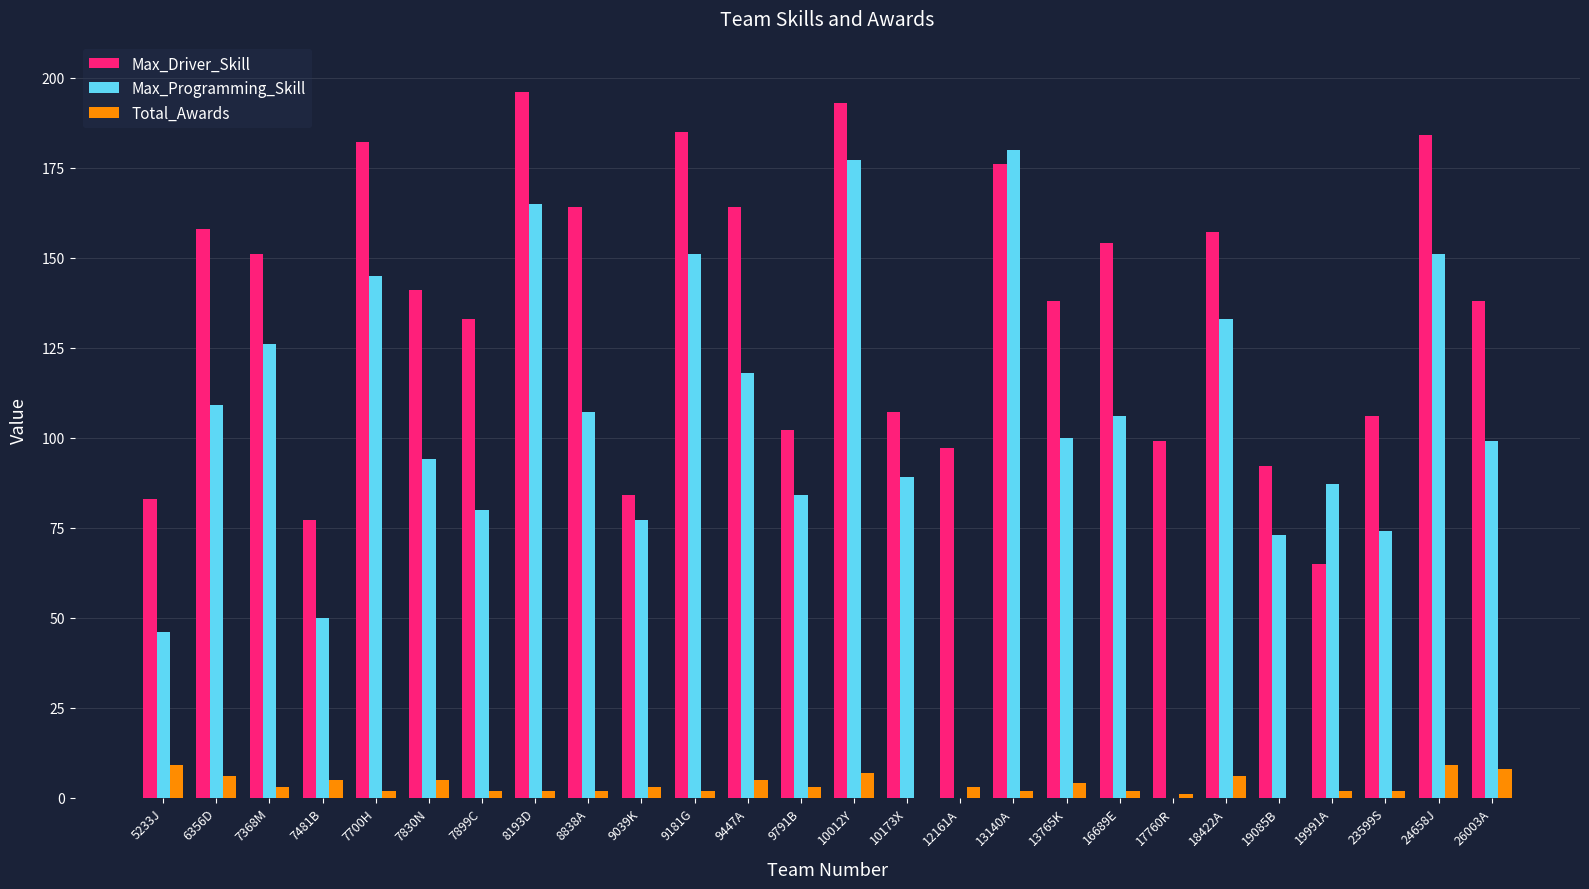

Where does the Max_Driver_Skill series first go above 141?

6356D